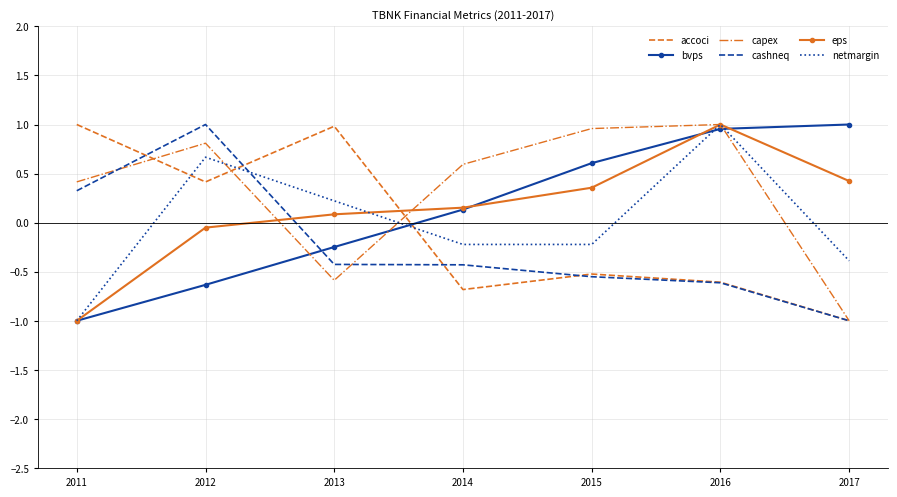

At which label does capex reach its minimum?

2017